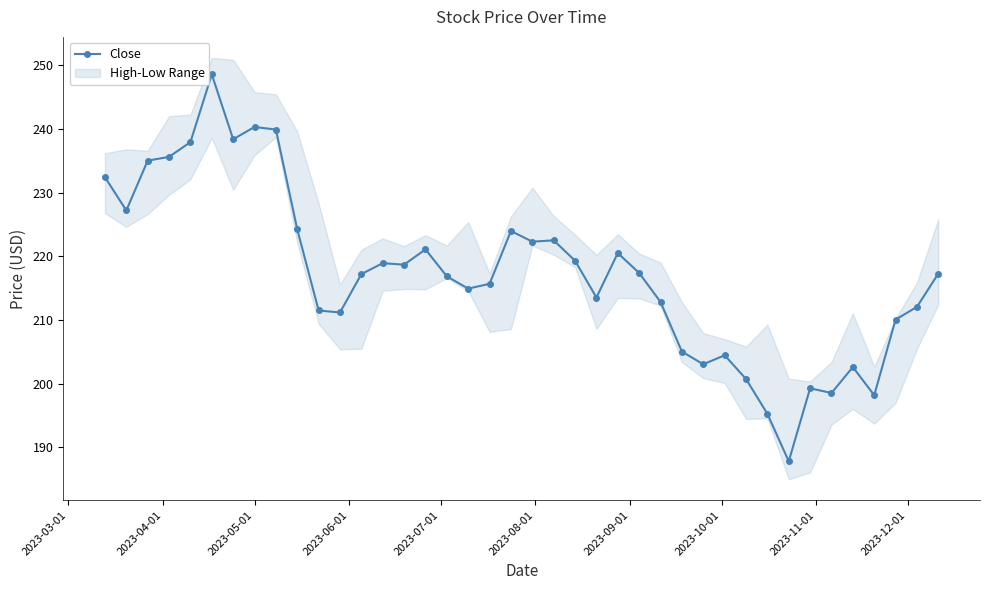

Does the chart have visible grid lines?

No